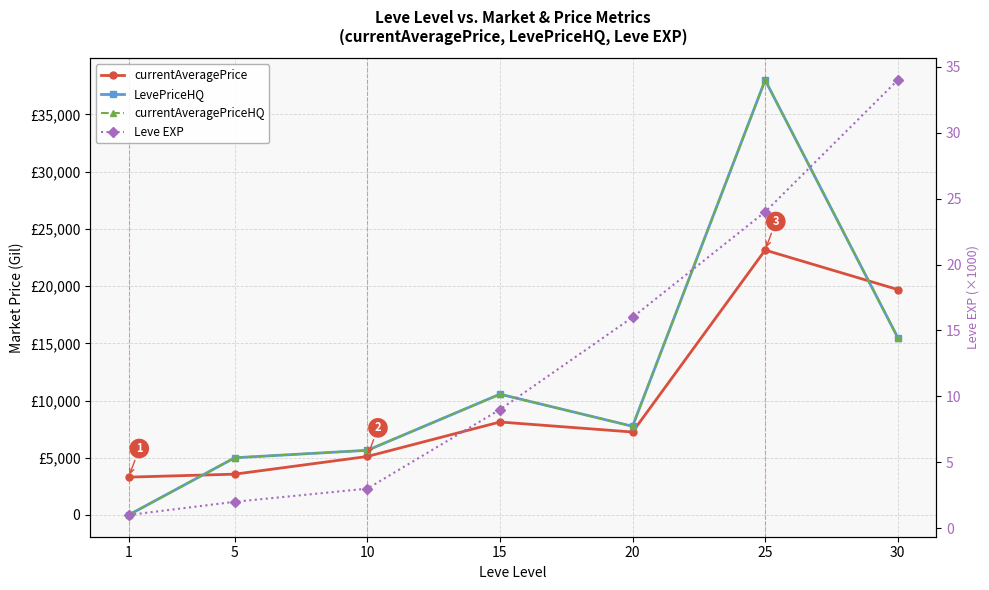

The value of LevePriceHQ at 1 is 0. True or false?

True